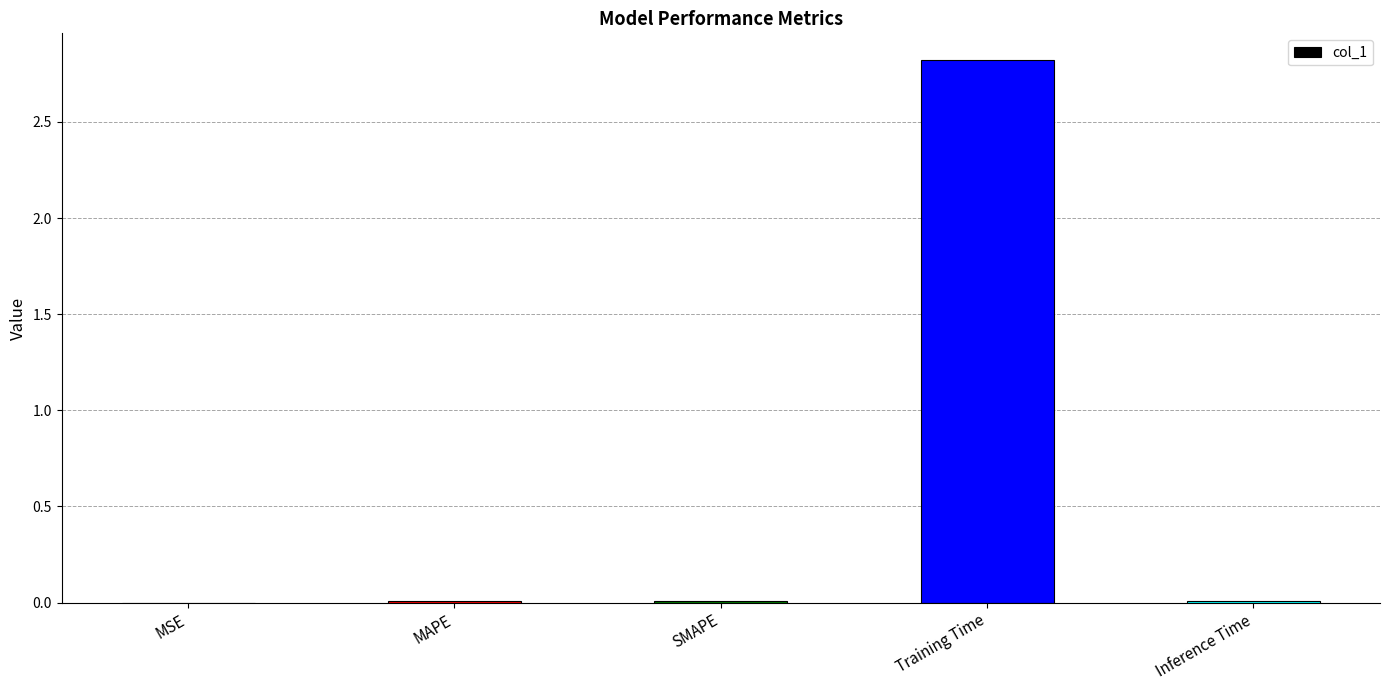

Which category has the highest value across all series?

Training Time